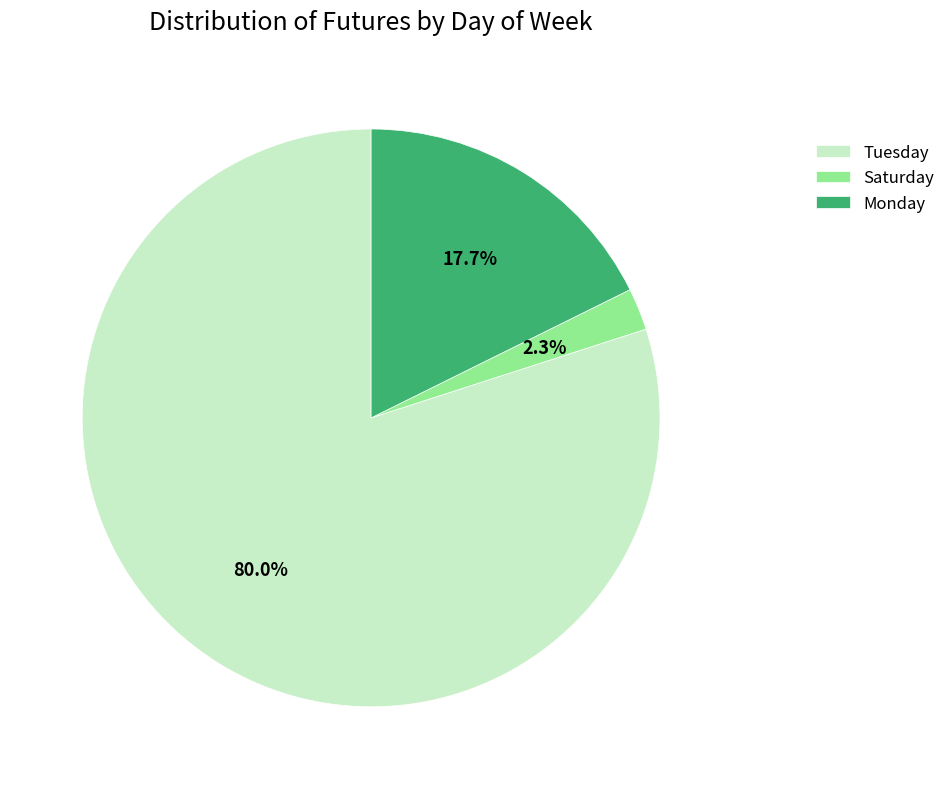

Does any single category account for the majority?

Yes